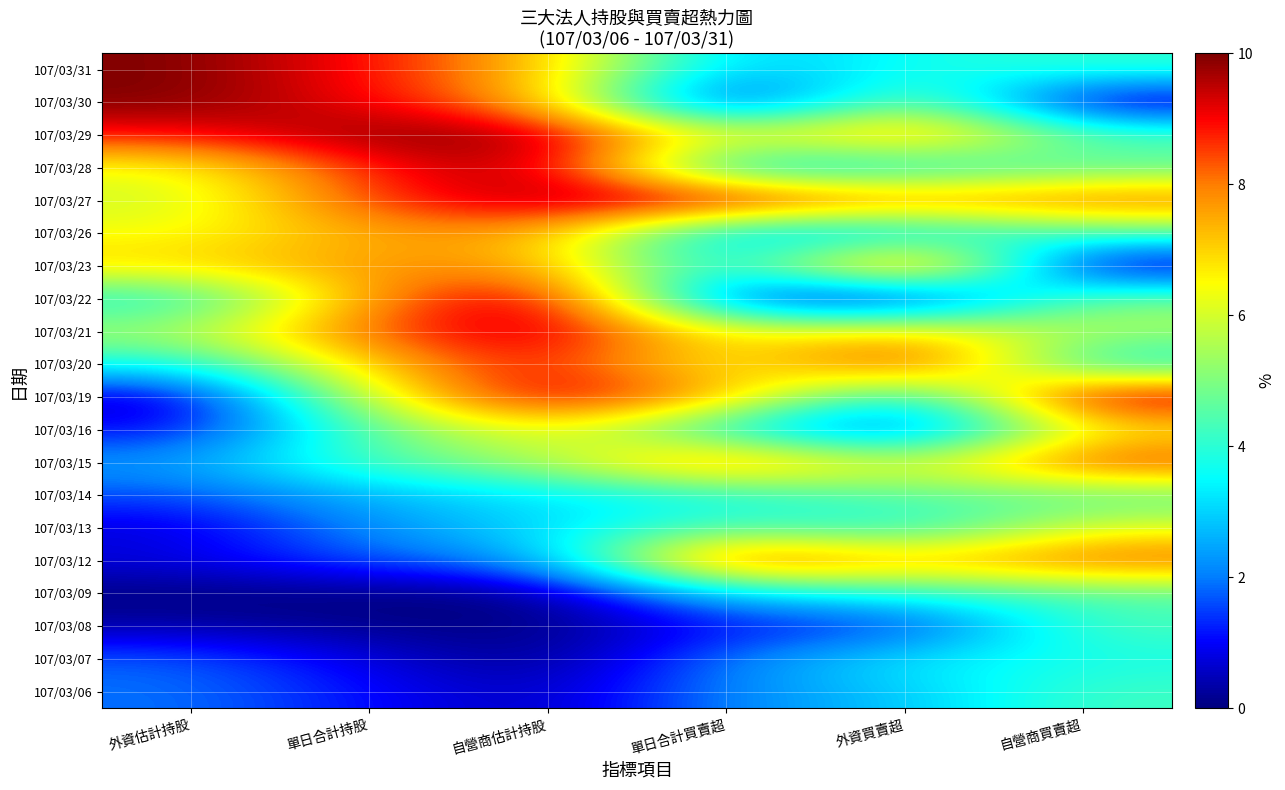

How many data points does each series have?

6